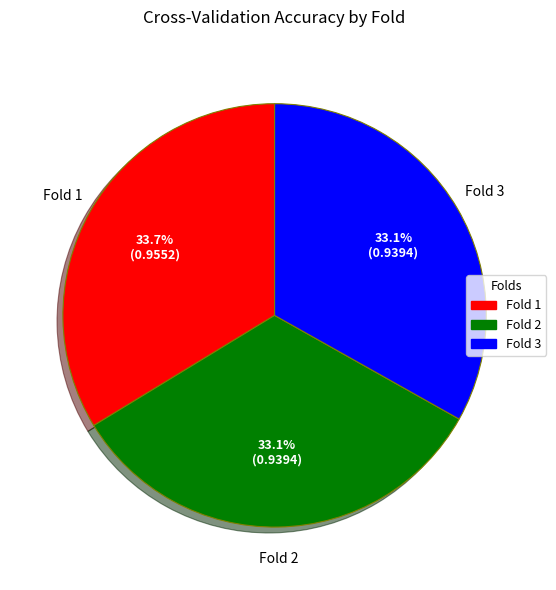

Which category has the biggest portion of the pie?

Fold 1